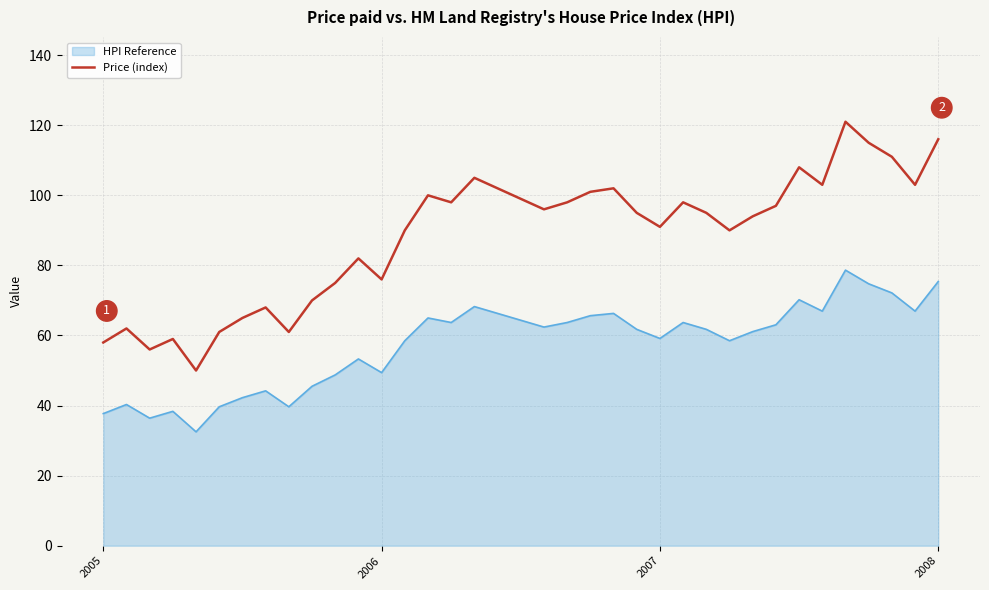

True or false: HPI Reference and Price (index) intersect in this chart.

False